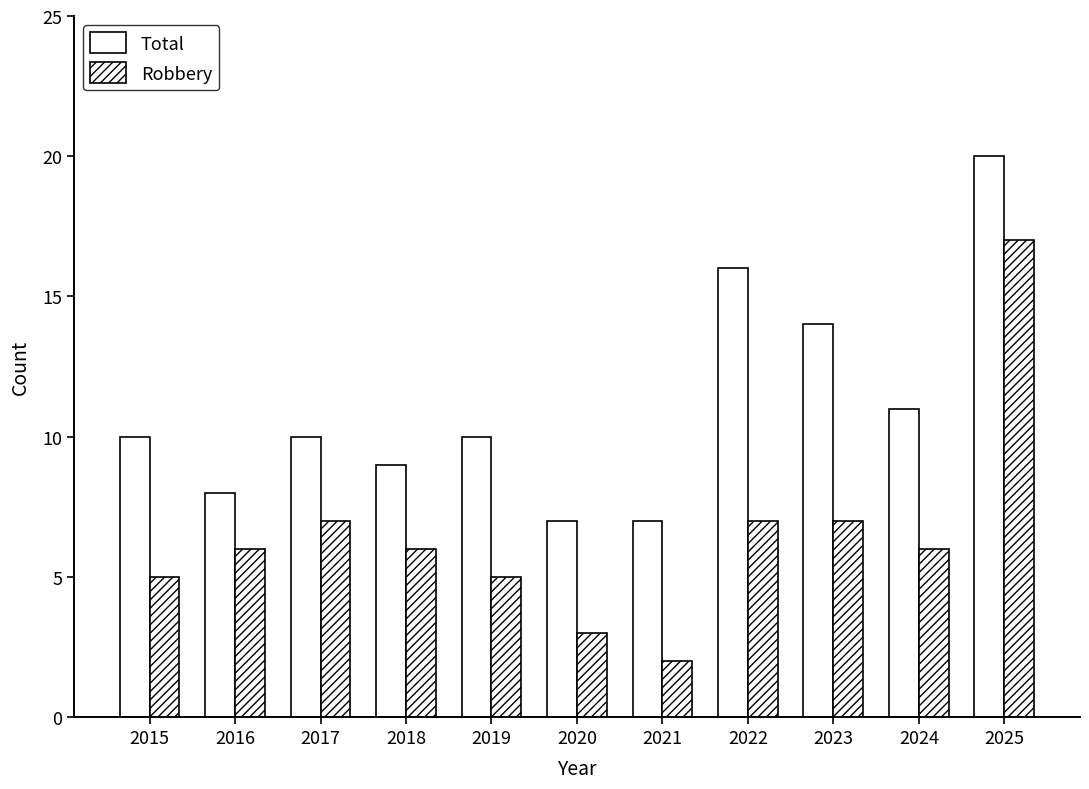

How many bars are there in total?

22